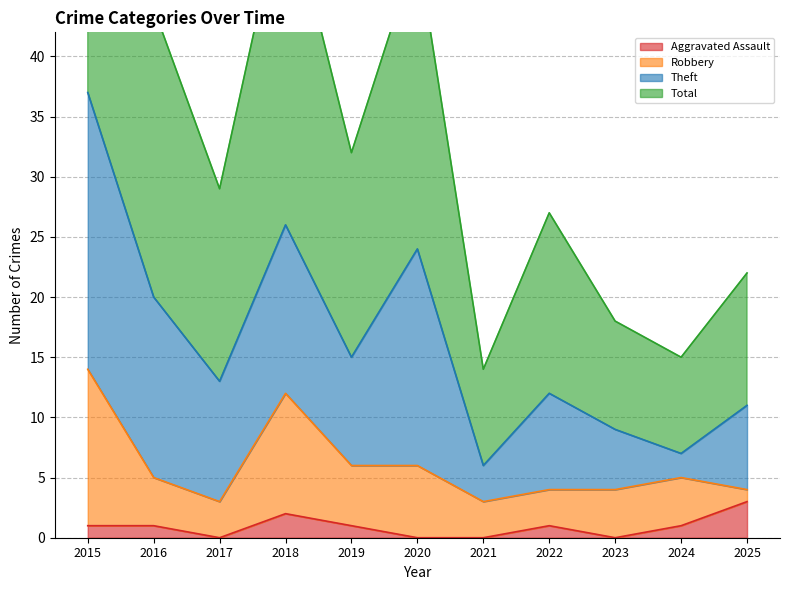

Between 2015 and 2021, which is larger?

2015